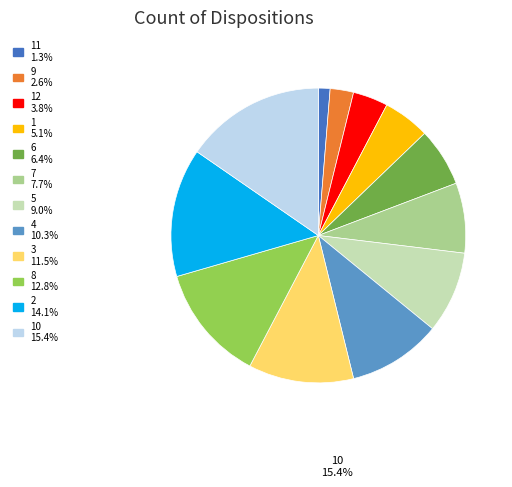

Is there a majority slice in this chart?

No